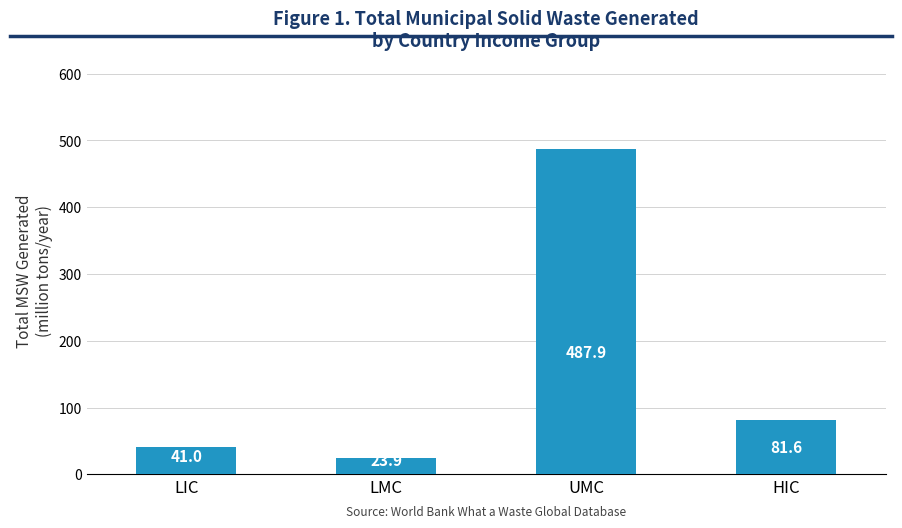

Which category has the lowest value across all series?

LMC